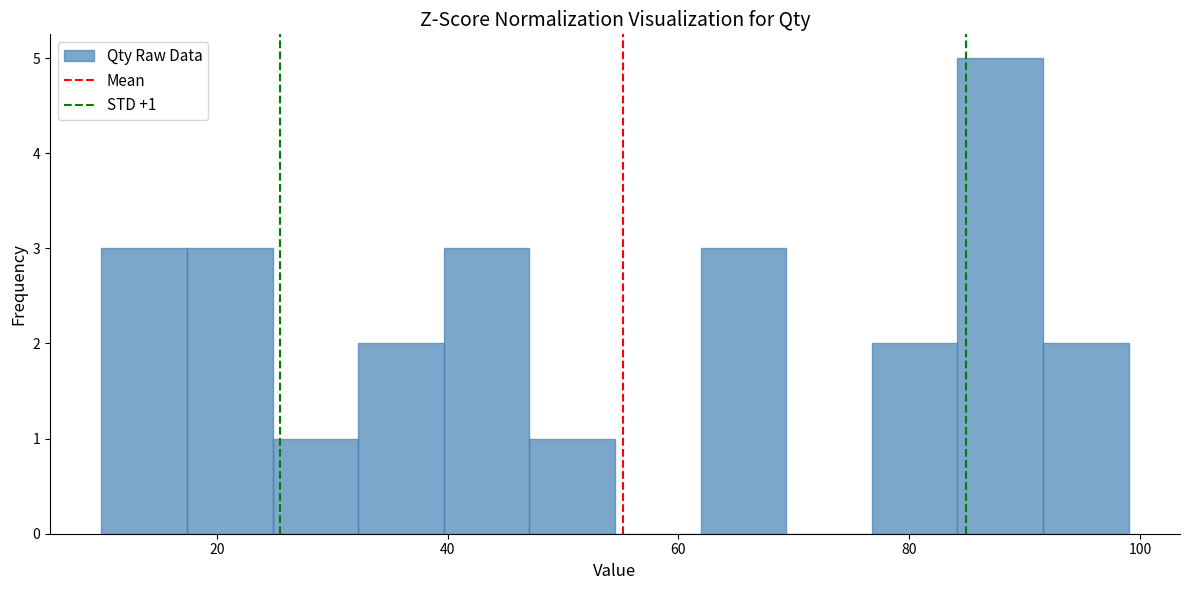

Around what value on the x-axis is the tallest bar? Give the approximate position of its centre, as read against the axis.

88